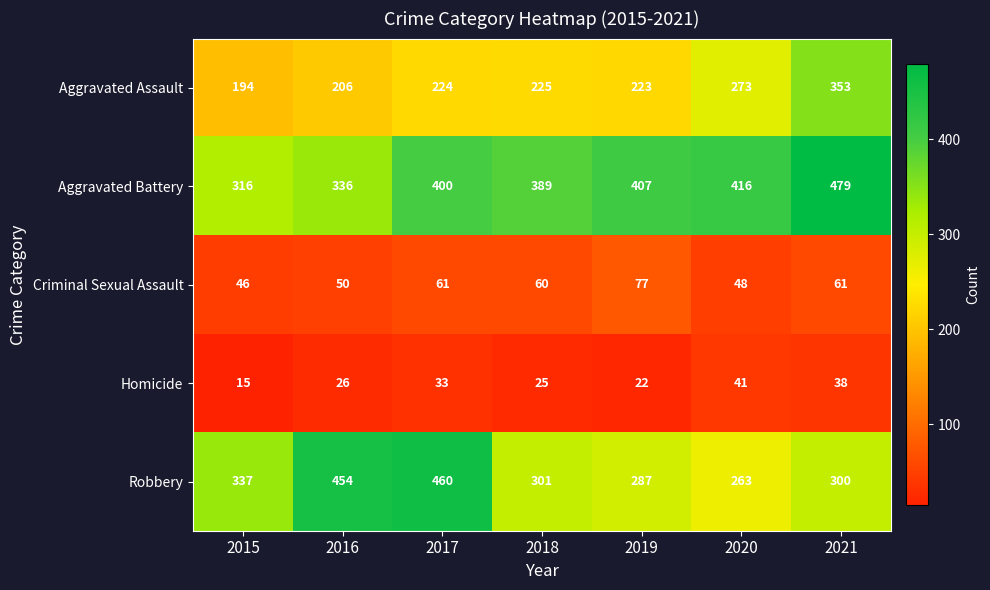

What is the difference between the Aggravated Assault values at 2016 and 2018?

19